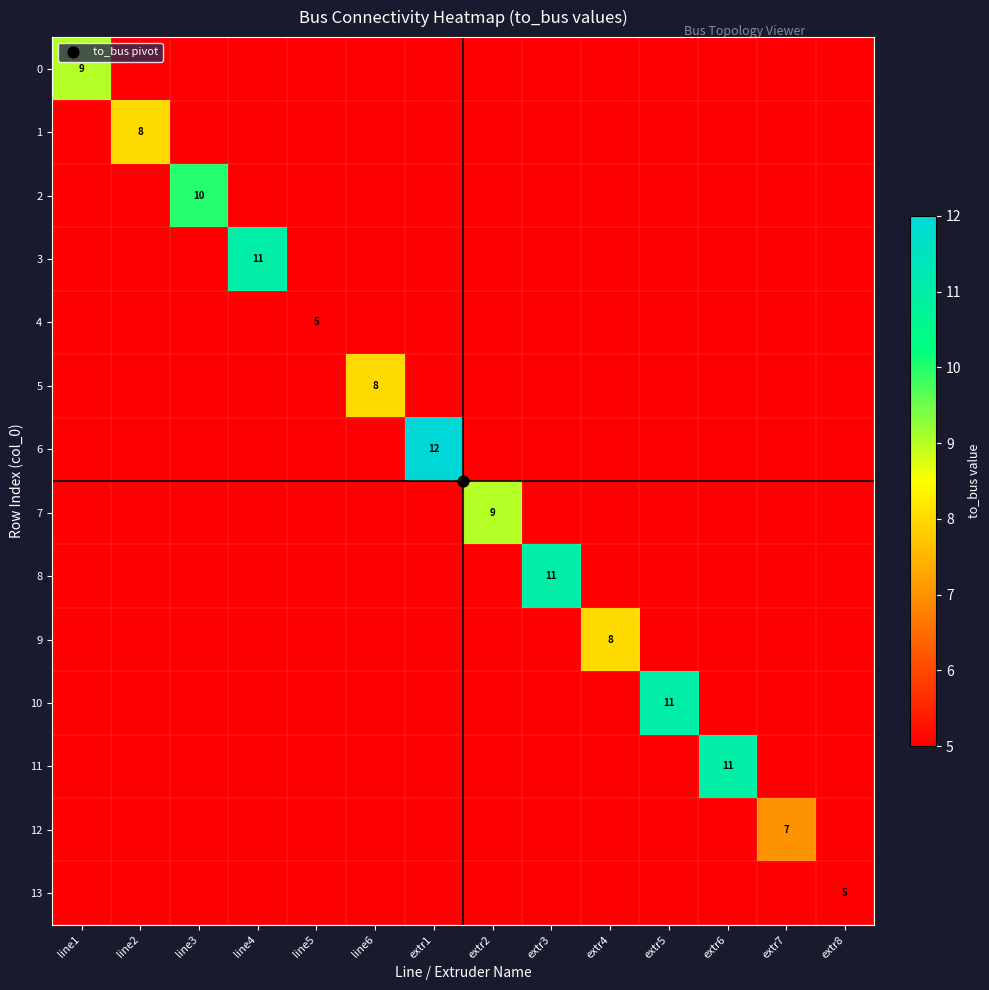

Is the value of 11 at line5 greater than the value of 8 at extr3?

No